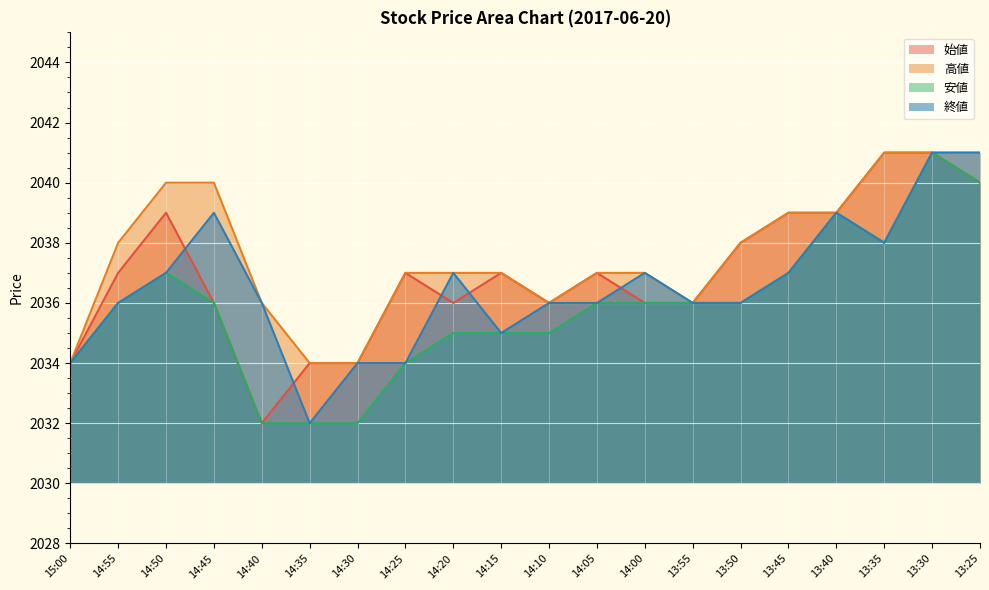

What is the average value of the 高値 series?

2038